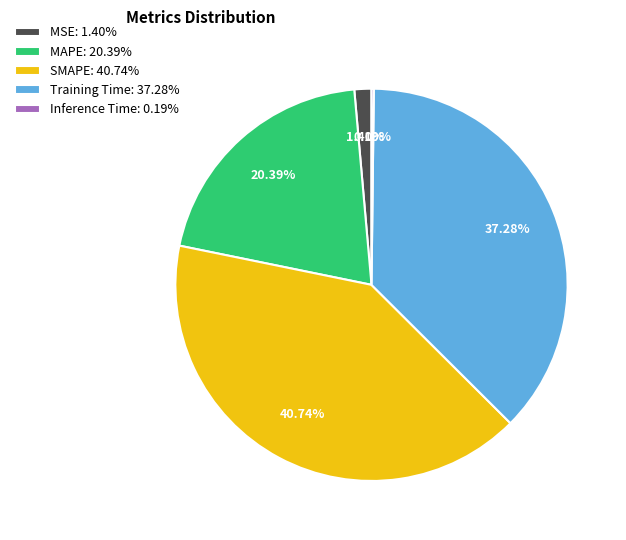

To the nearest percent, what percentage of the pie is Training Time?

37%